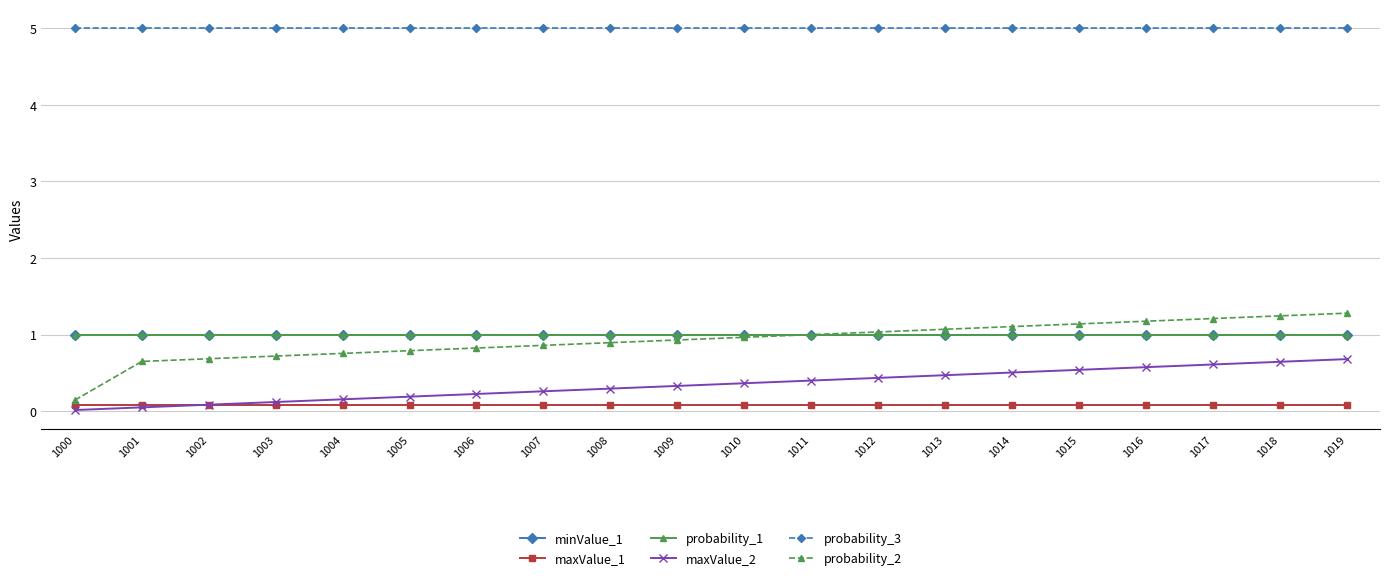

What is the sum of the probability_3 values at 1004 and 1001?

10.0